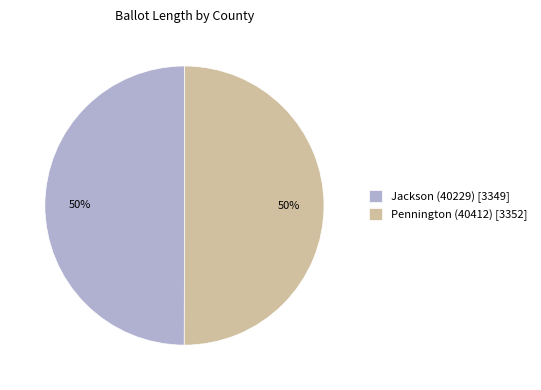

What percentage is the Pennington (40412) slice, to the nearest percent?

50%